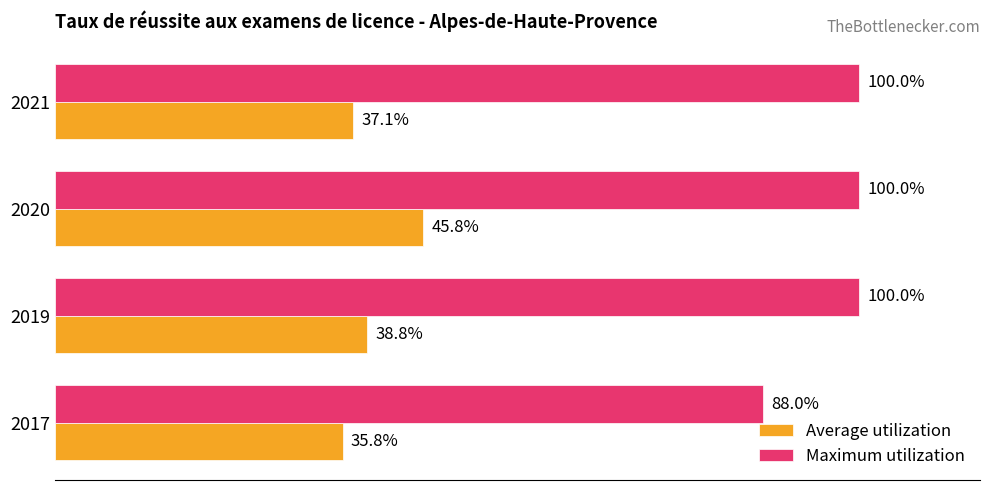

Which series has the largest range (max minus min)?

Maximum utilization